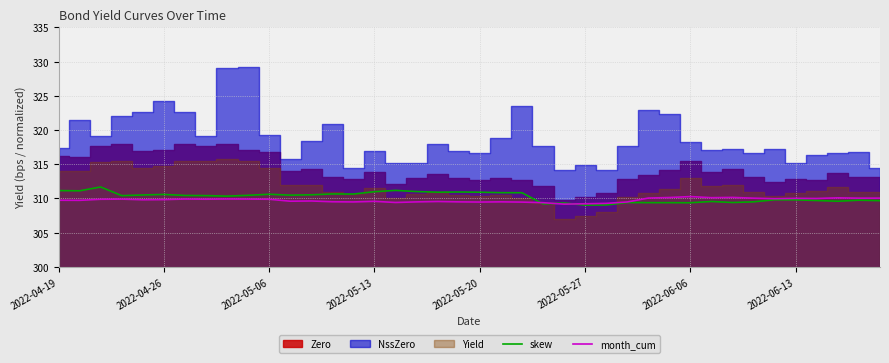

The value of month_cum at 2022-05-06 is 460.0. True or false?

False